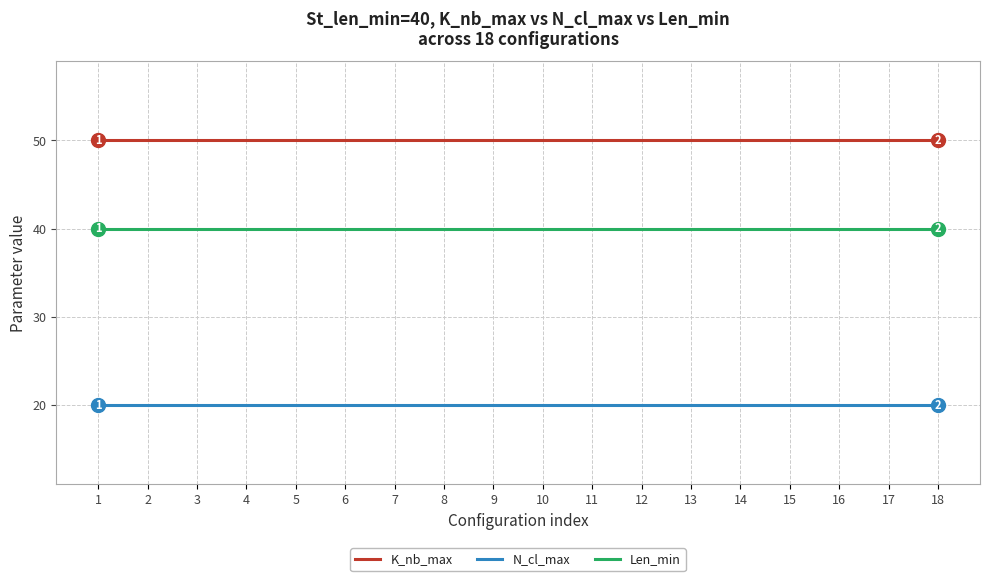

True or false: K_nb_max and N_cl_max cross at least once.

False